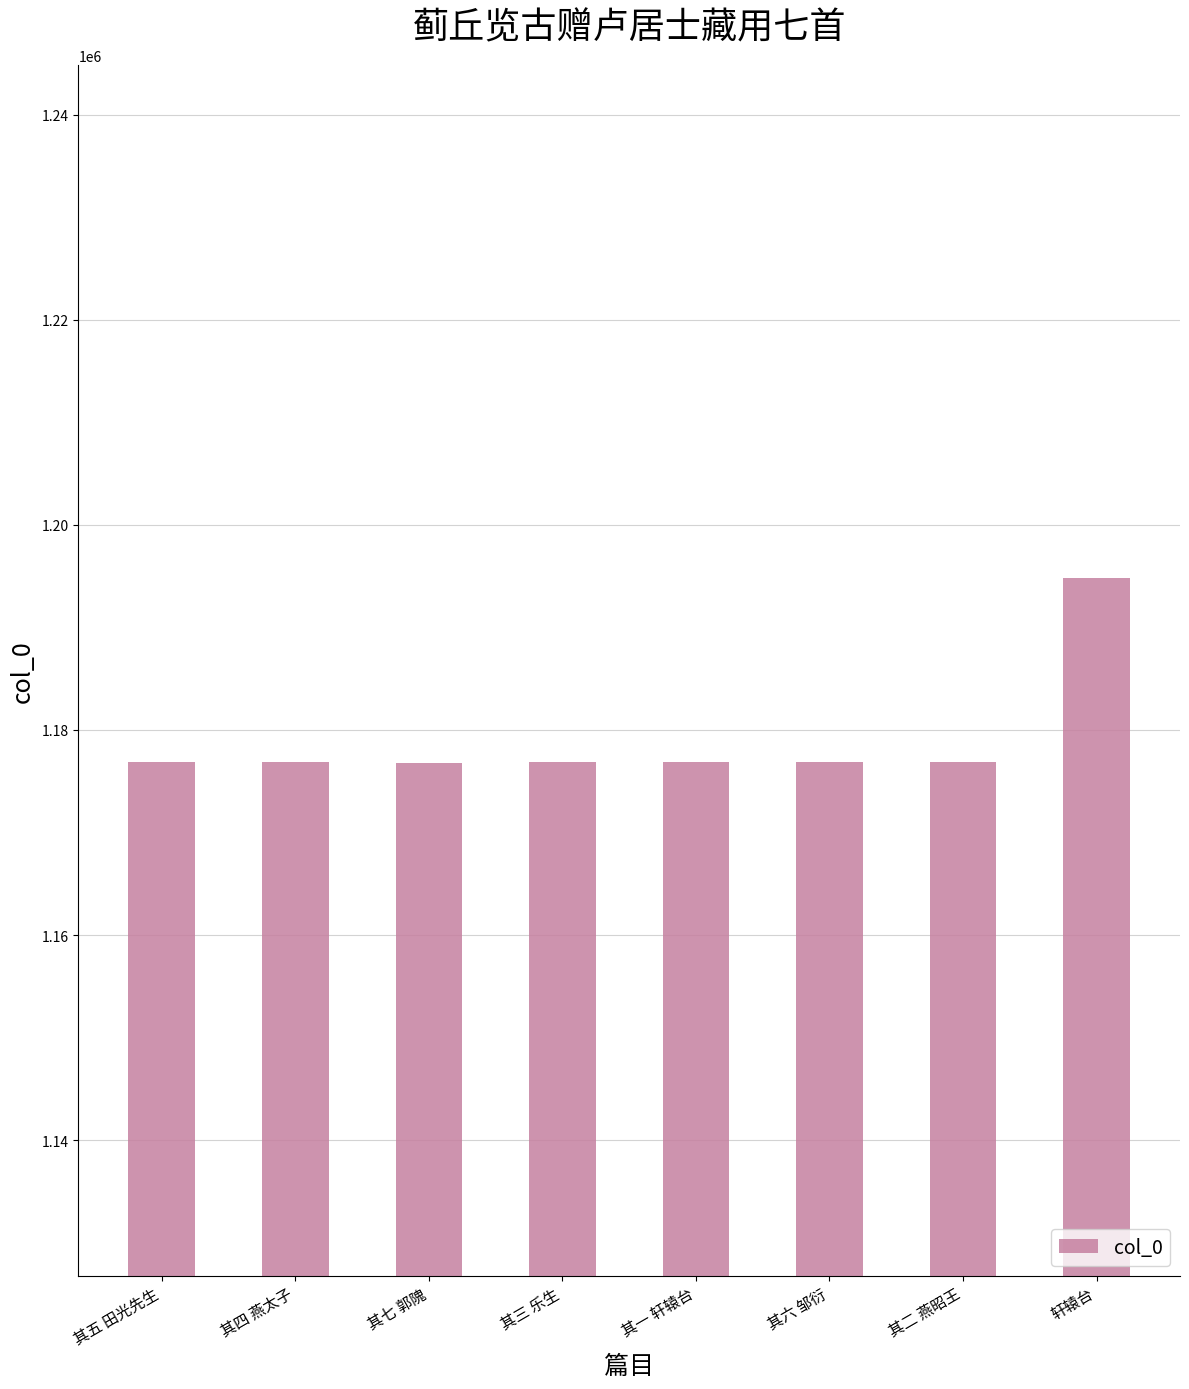

What value does the data have at 其七 郭隗?

1176794